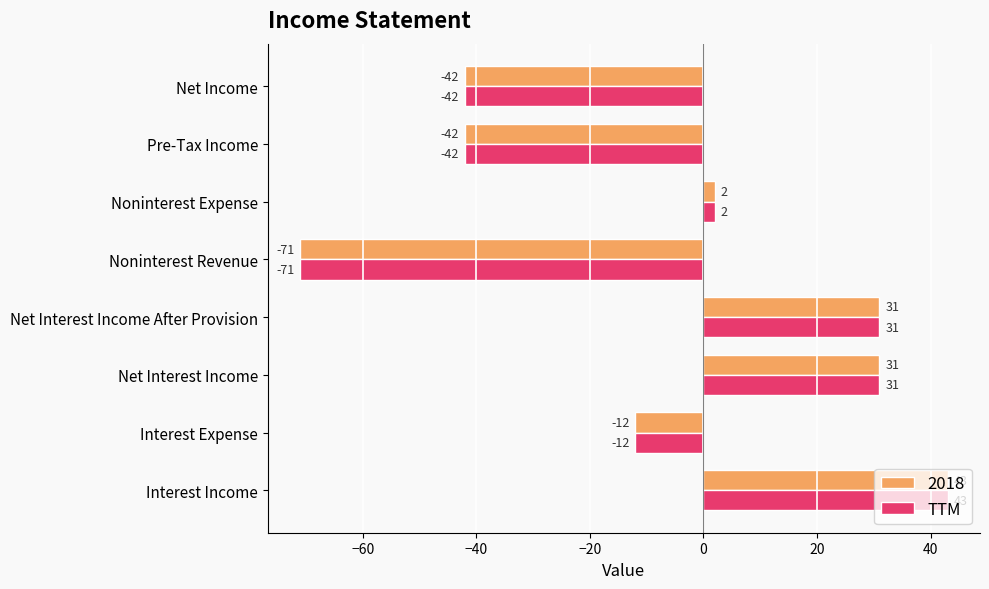

The value of TTM at Pre-Tax Income is -76. True or false?

False